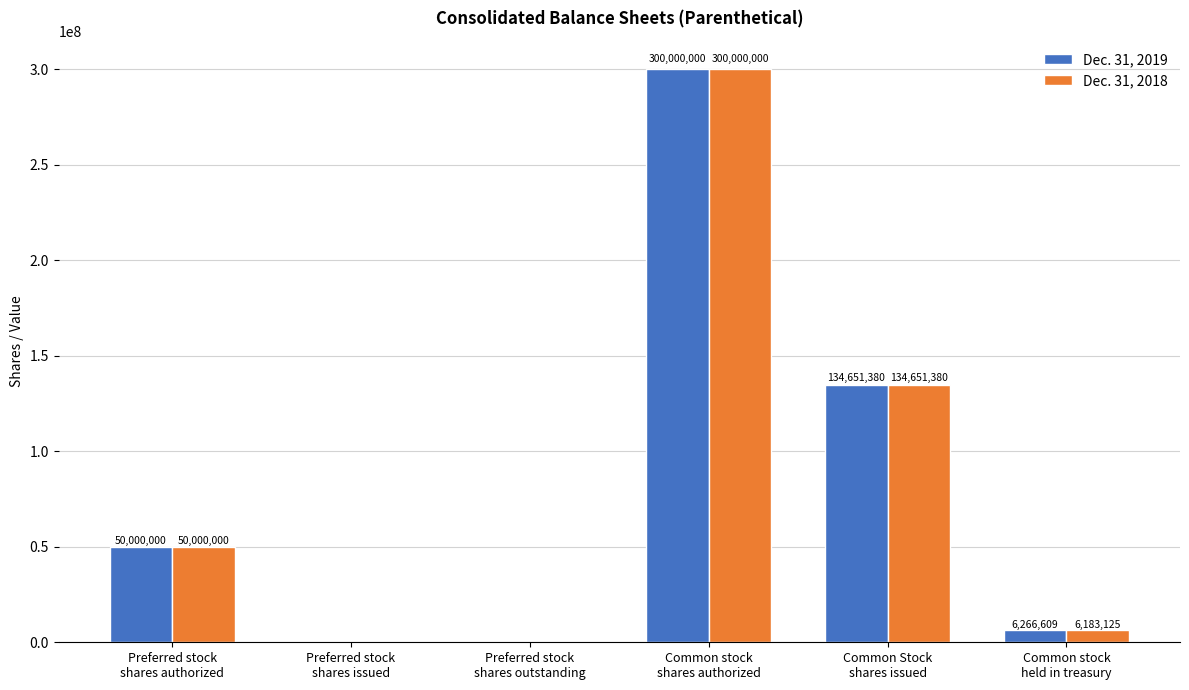

How many series are shown in this chart?

2